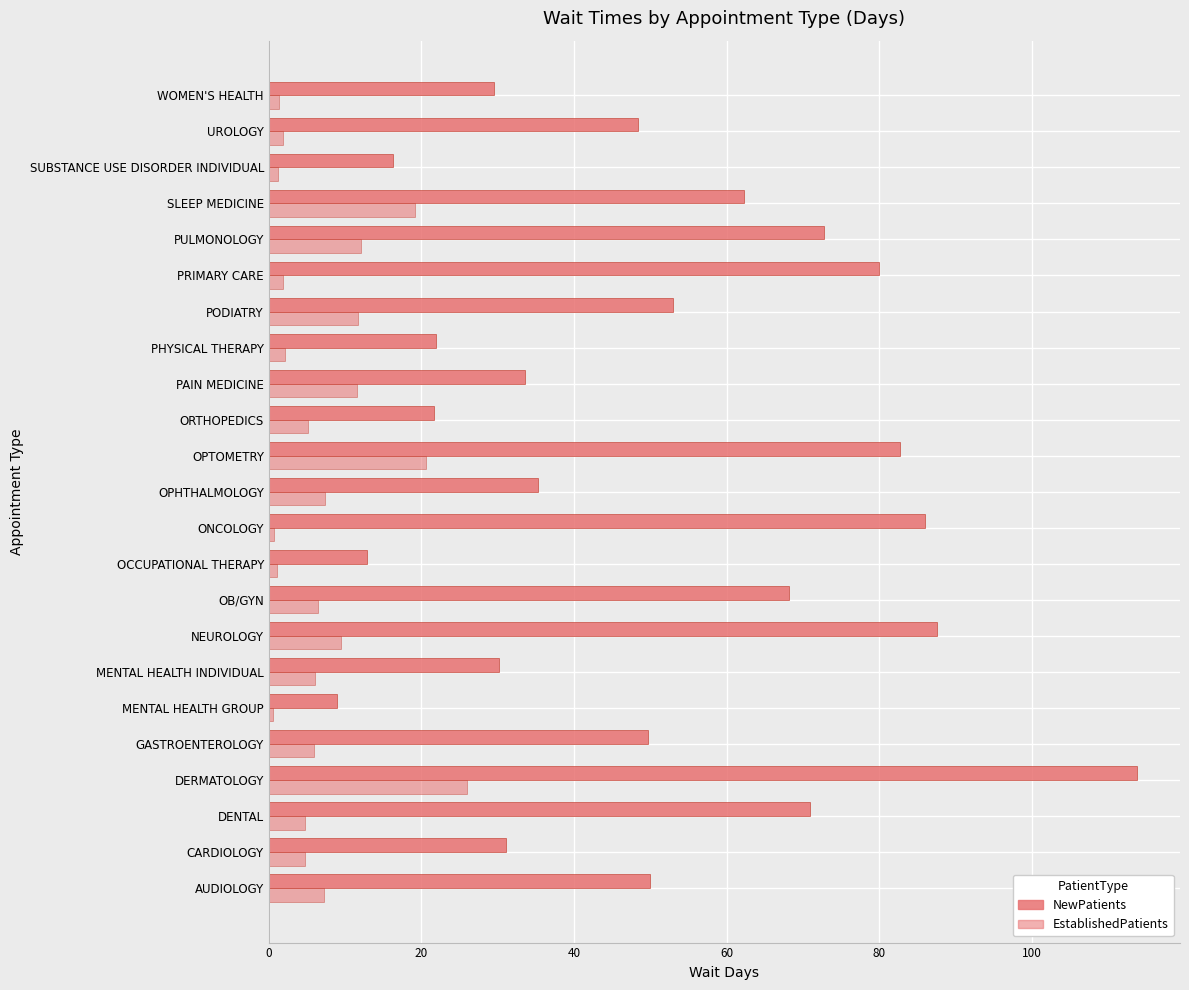

How many data points in NewPatients are less than 49?

11